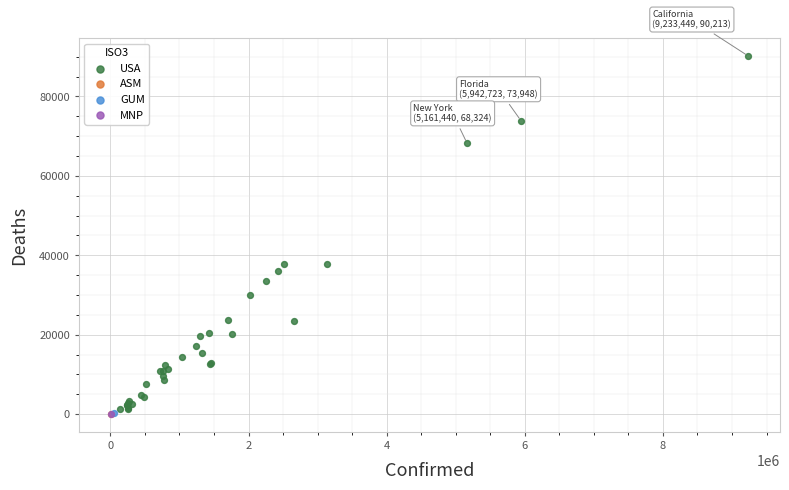

What are all the series names shown in the legend?

USA, ASM, GUM, MNP